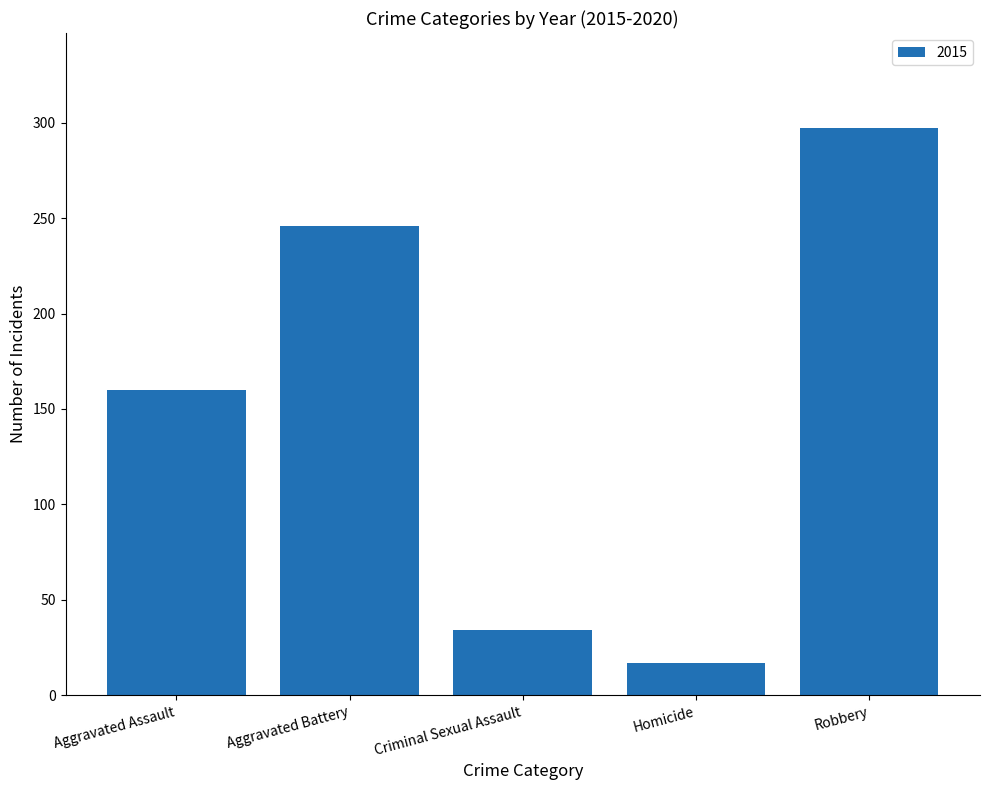

What is the difference between the maximum and second lowest values?

263